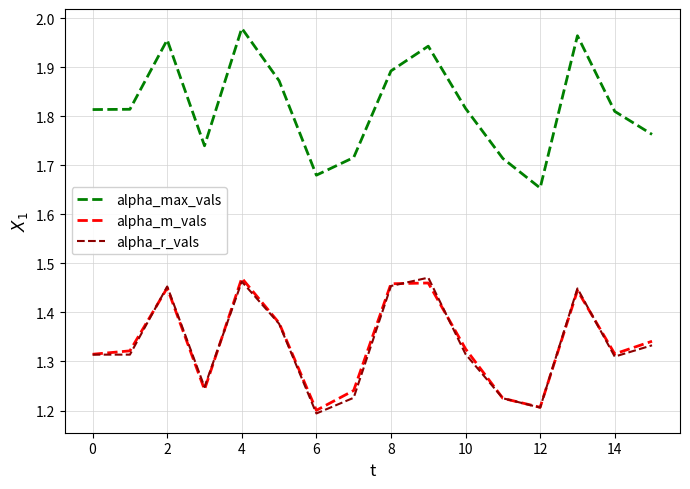

Which series has the largest total across all categories?

alpha_max_vals